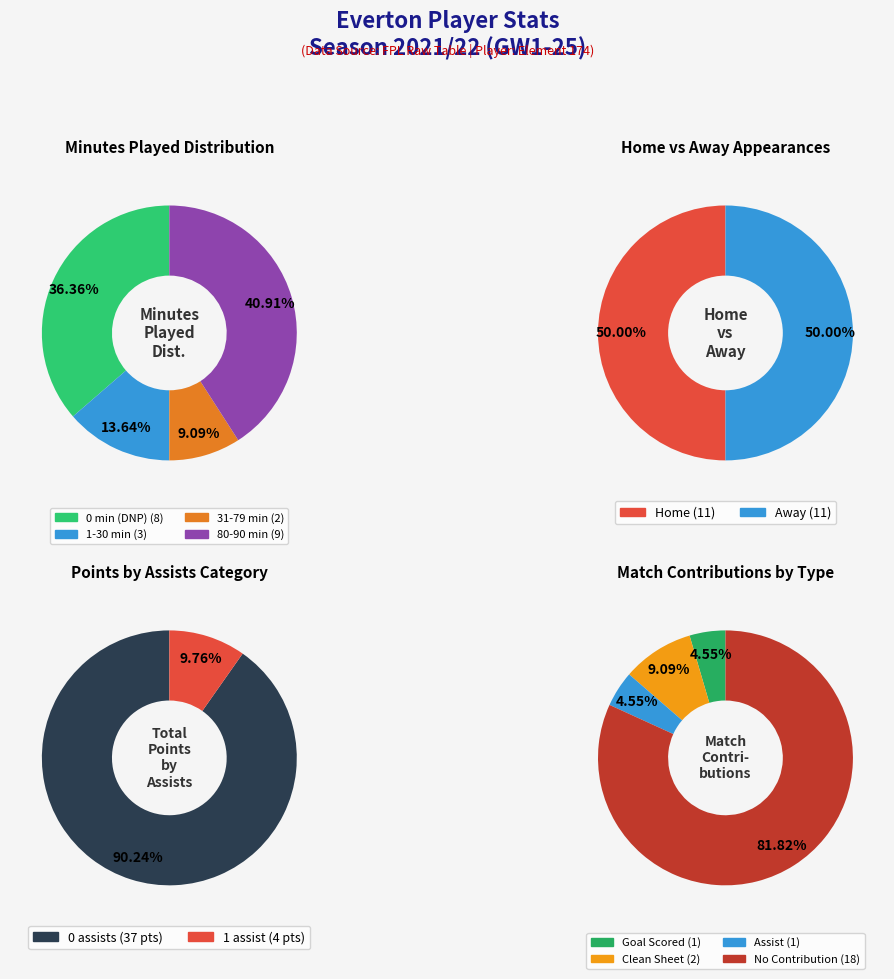

True or false: 8 accounts for 13% of the total.

False